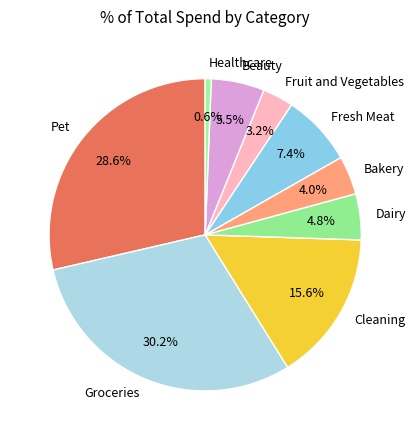

Combined, what portion of the pie is Beauty and Pet?

34.1%